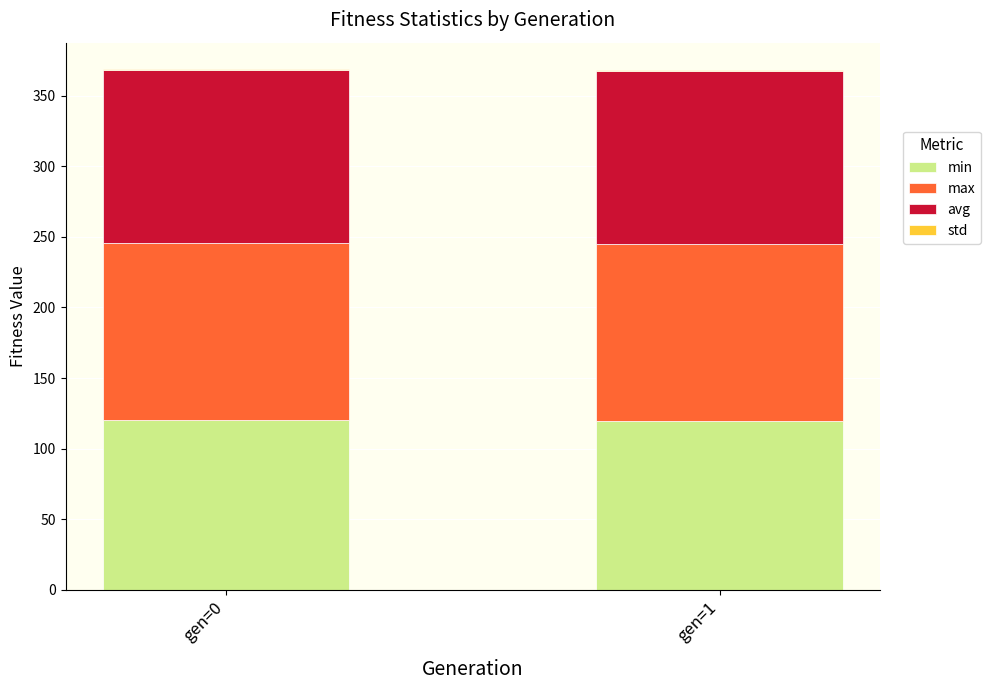

How many data points does each series have?

2